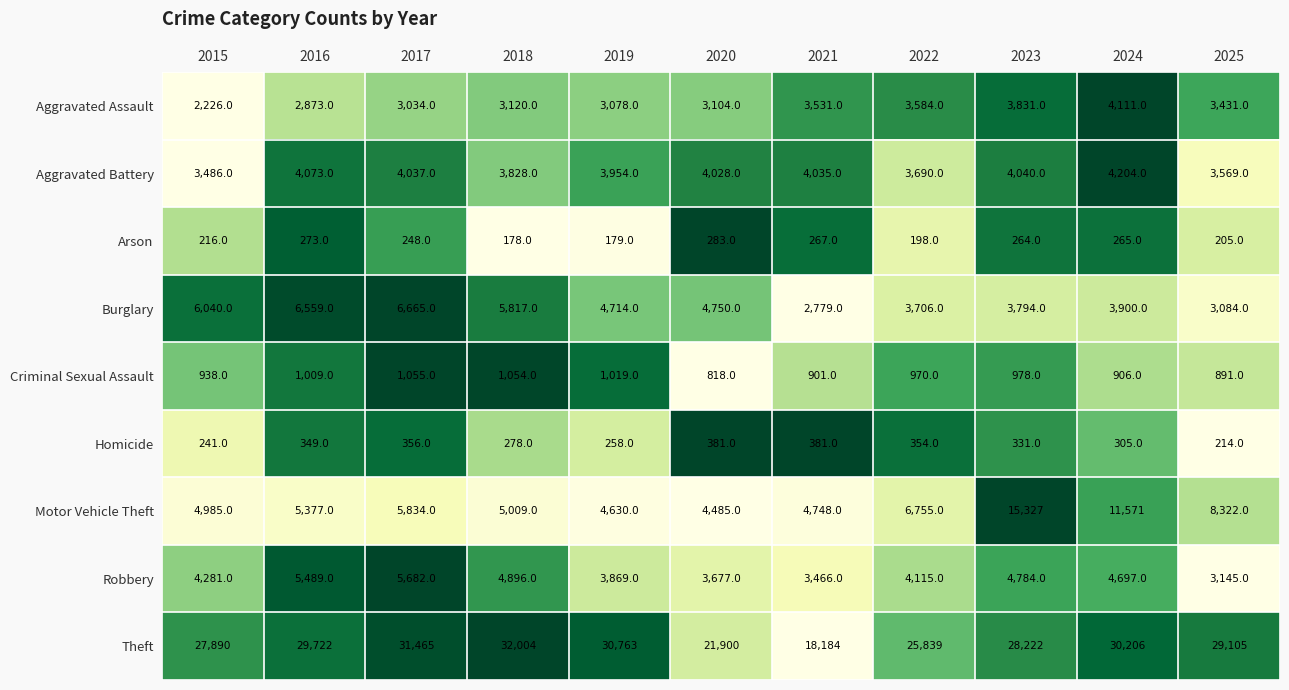

Which series has the largest total across all categories?

Theft